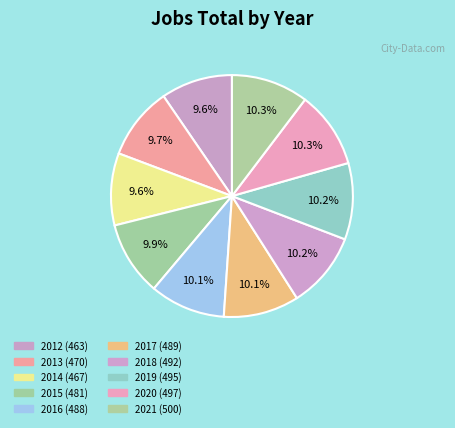

How many slices are in this pie chart?

10